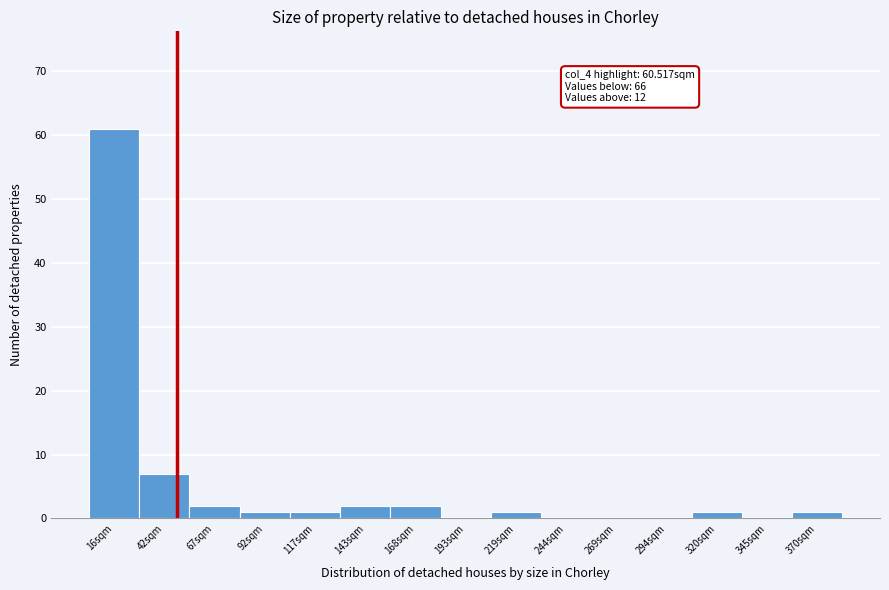

Reading left to right, extract all data points from this chart.

16sqm=61	42sqm=7	67sqm=2	92sqm=1	117sqm=1	143sqm=2	168sqm=2	193sqm=0	219sqm=1	244sqm=0	269sqm=0	294sqm=0	320sqm=1	345sqm=0	370sqm=1